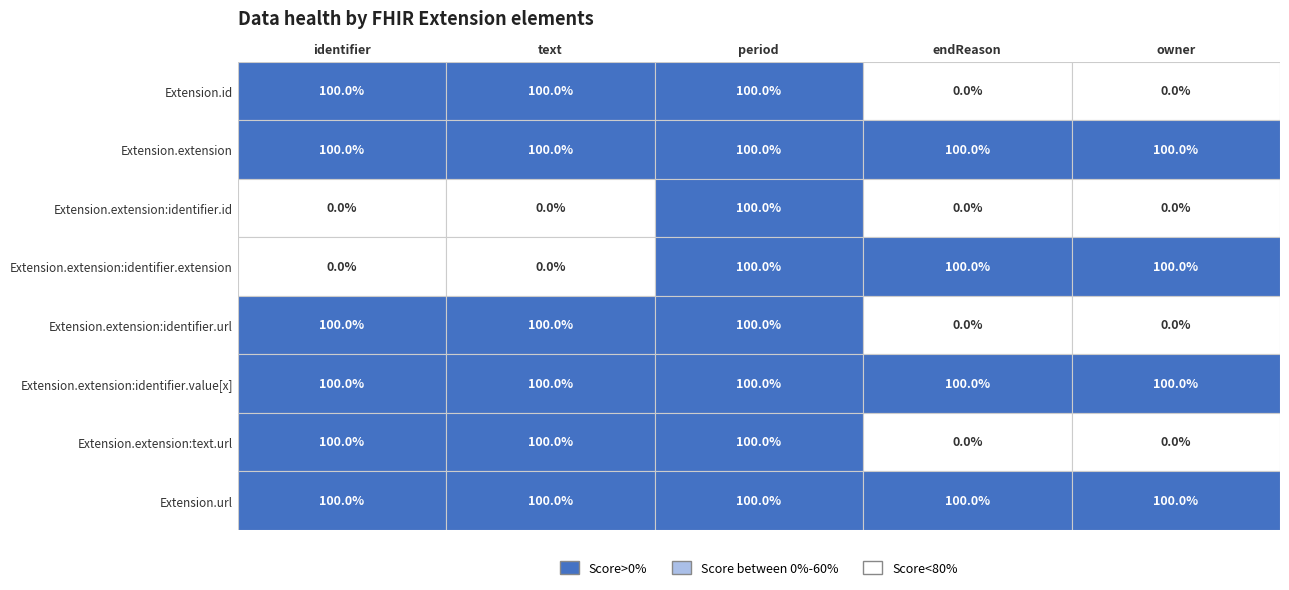

Between Extension.extension:identifier.value[x] and Extension.extension:identifier.url, which is larger?

Extension.extension:identifier.value[x]